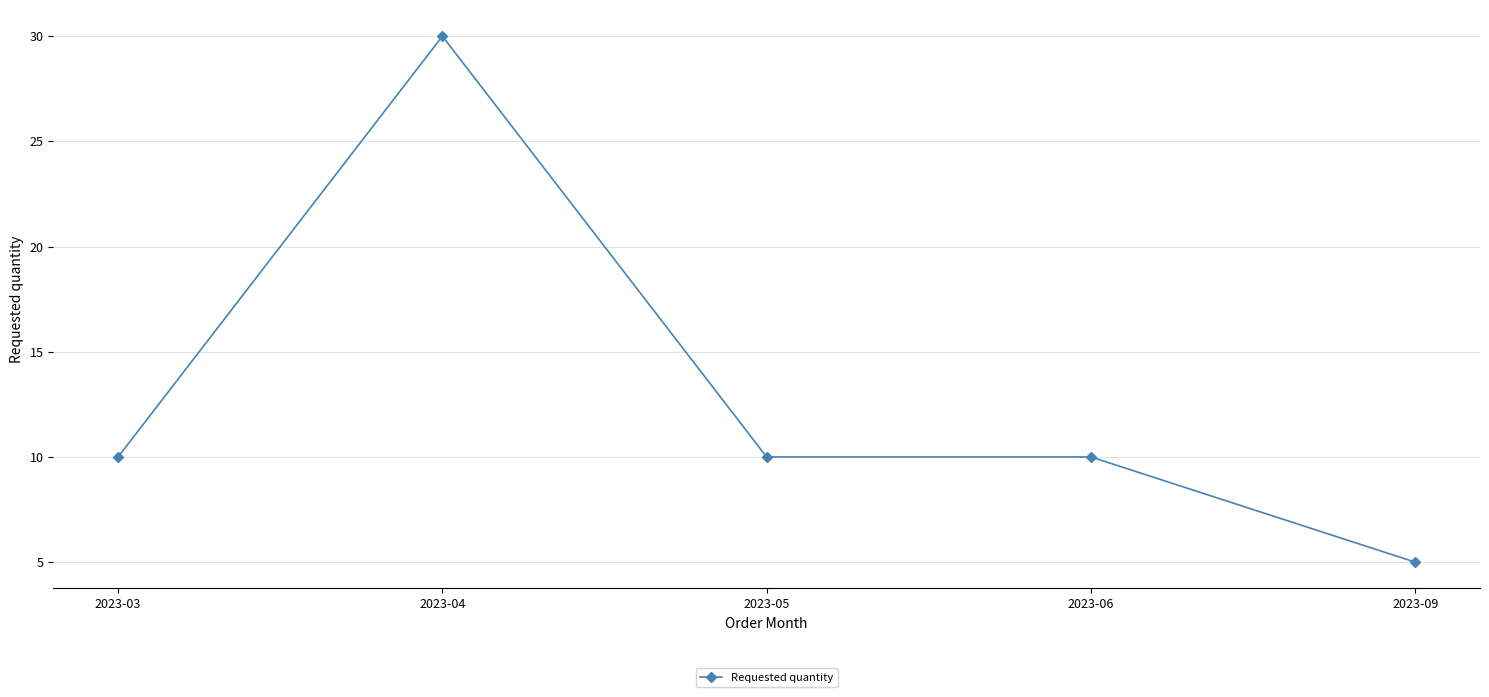

How many series are shown in this chart?

1